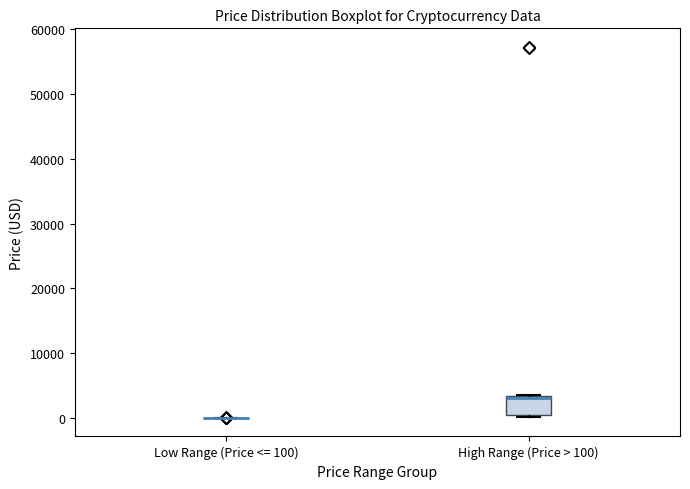

Reading left to right, transcribe this box plot: for each box, give where its median line is, the range the box spans, and where its two whiskers end, as read against the y-axis. The values are not printed on the chart, so give them approximately, as read against the axis.

Low Range (Price <= 100): box collapsed to a line at 0, whiskers 0 to 0
High Range (Price > 100): median 3000 (just below the box's upper edge), box 0 to 3000, whiskers 0 to 4000